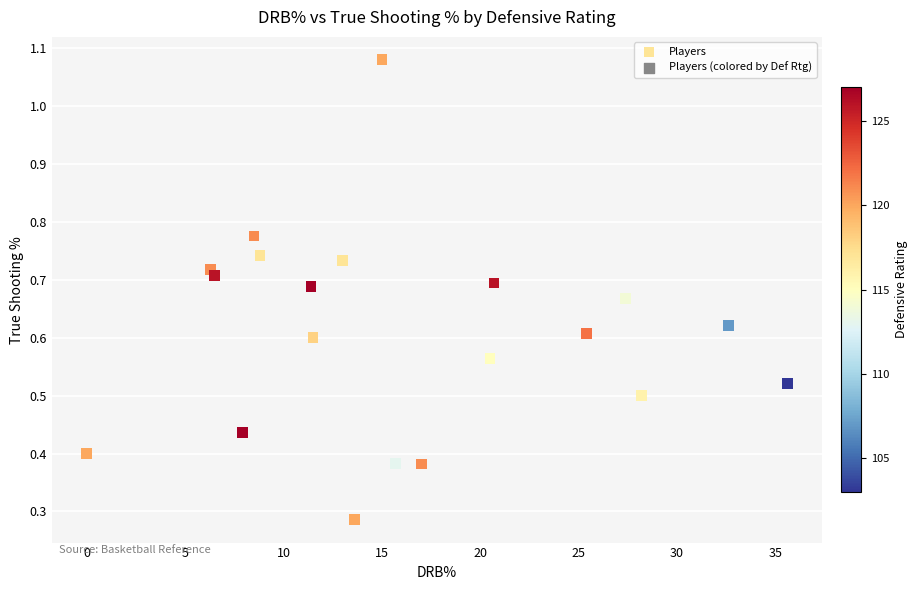

What is the range of X values (max minus min)?

35.6